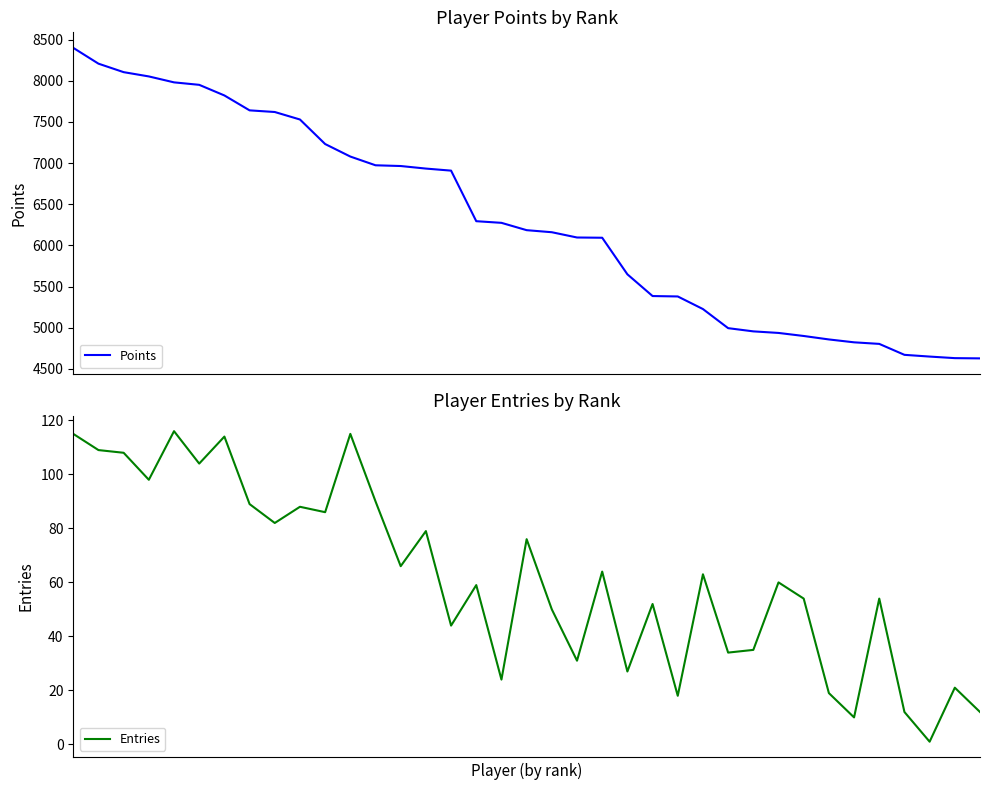

How many values in the Points series are below 6185?

18